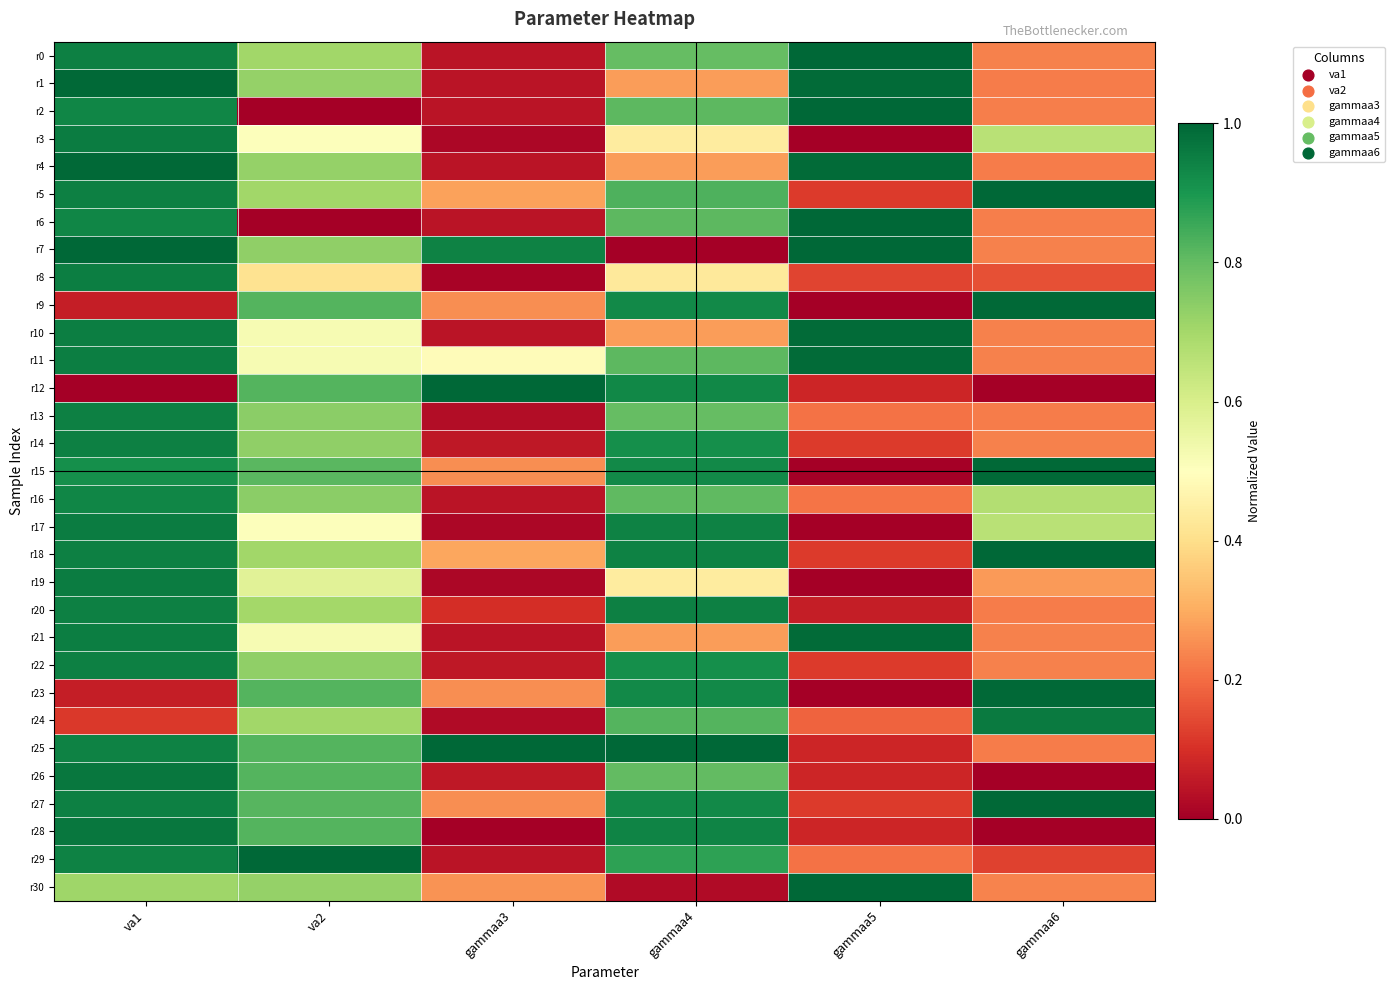

What is the total value across all series at va1?

25.7